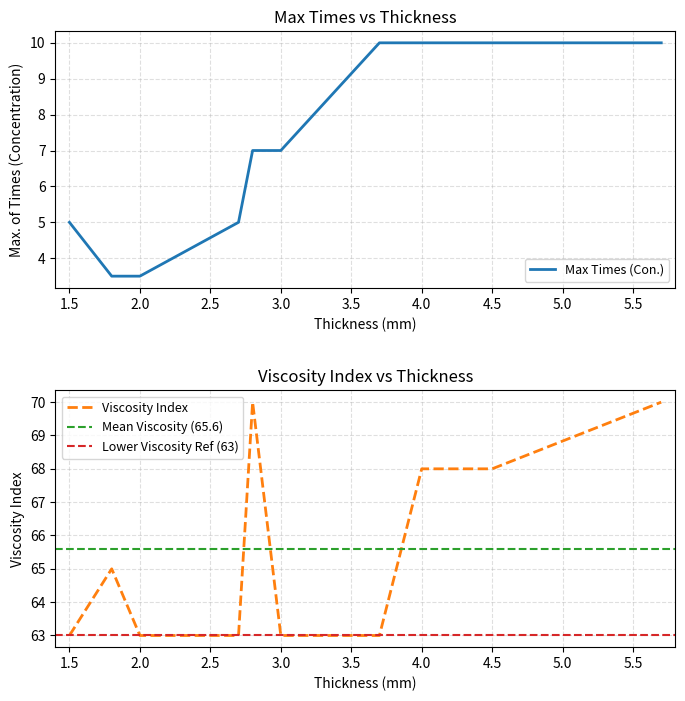

True or false: Viscosity Index has a value of 63.0 at 3.0.

True